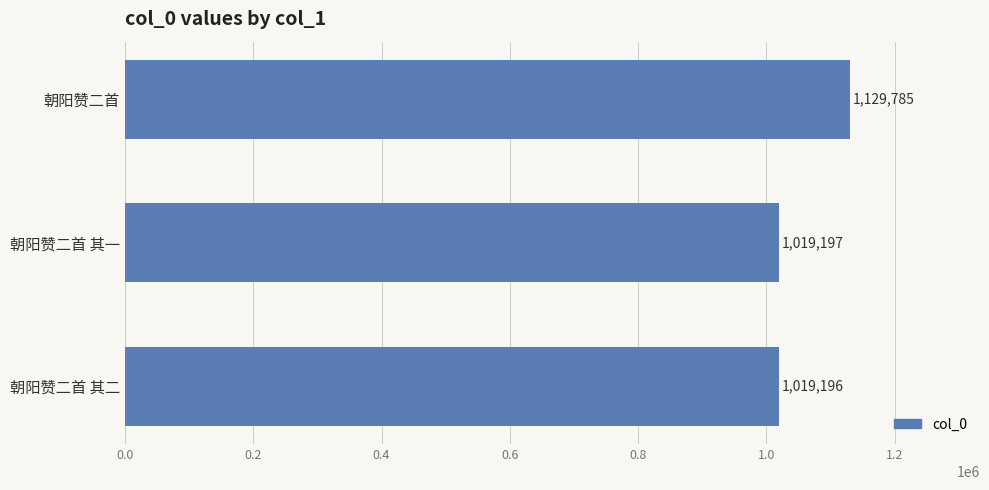

List the labels in order of value, smallest first.

朝阳赞二首 其二, 朝阳赞二首 其一, 朝阳赞二首